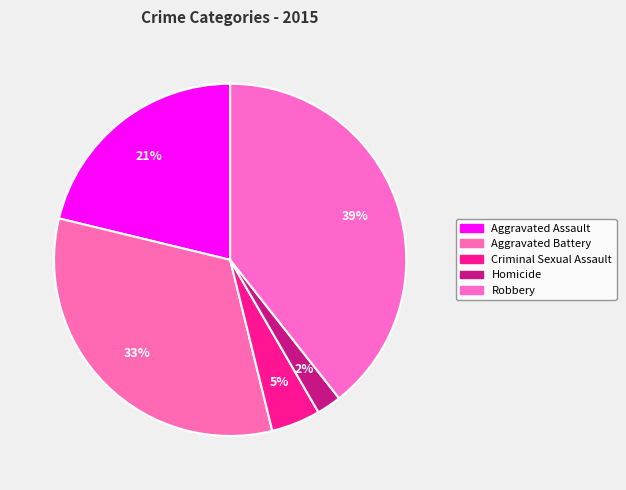

Rank the categories by value from lowest to highest.

Homicide, Criminal Sexual Assault, Aggravated Assault, Aggravated Battery, Robbery